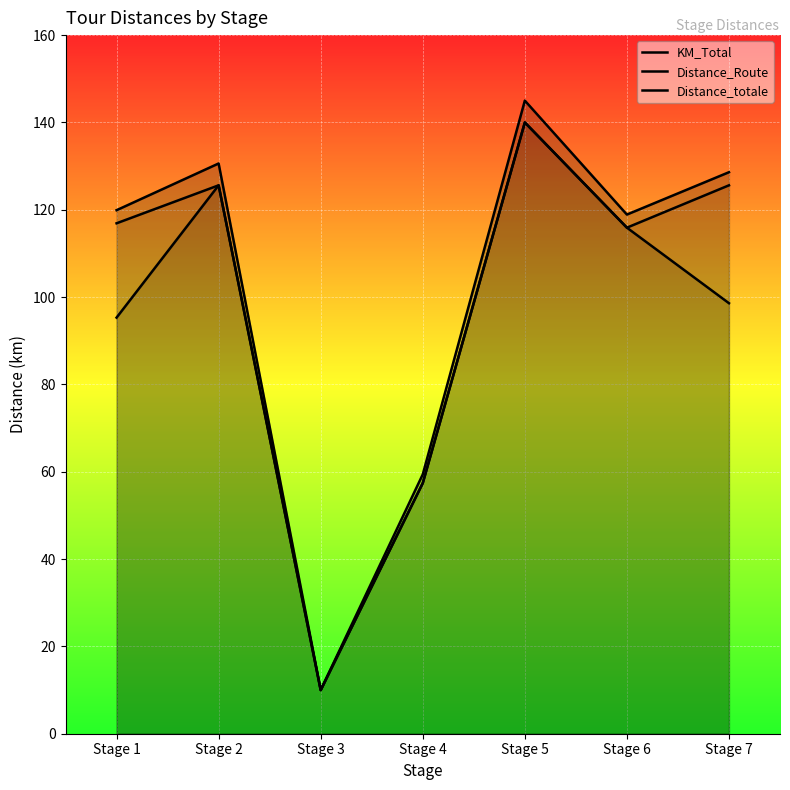

What are all the series names shown in the legend?

KM_Total, Distance_Route, Distance_totale